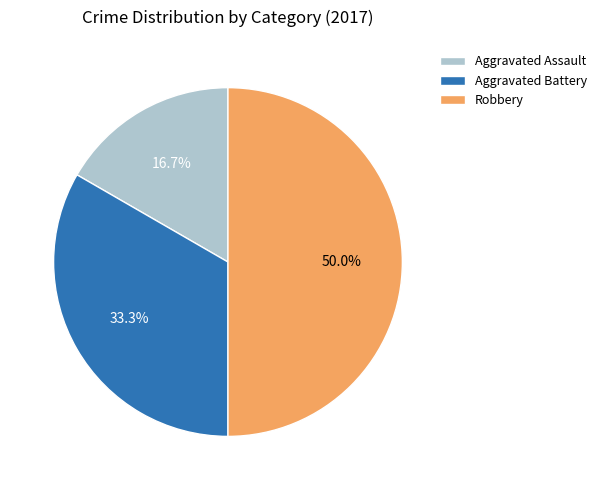

Do Aggravated Assault and Robbery together represent more than half of the pie?

Yes